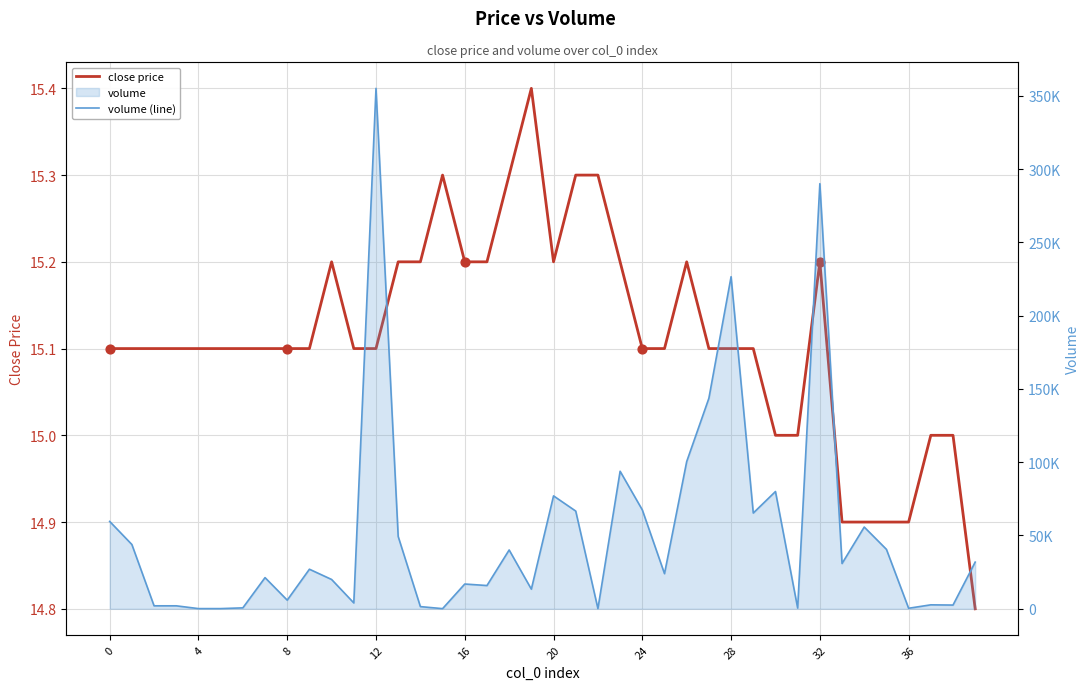

Is the value of close price at 8 greater than the value of volume (line) at 29?

No